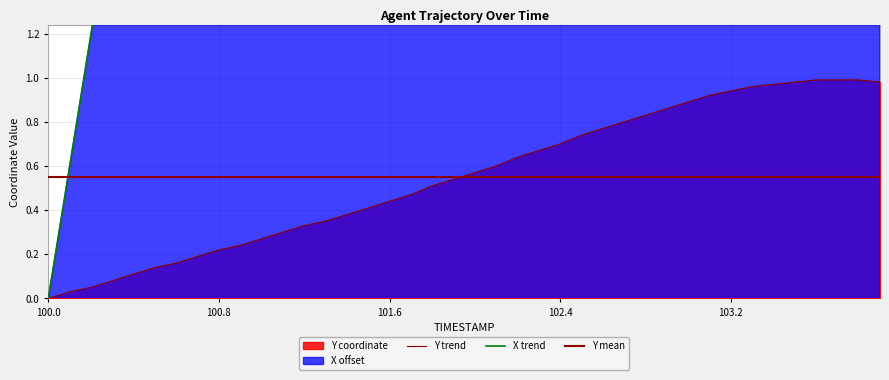

Reading right to left, extract all data points from this chart.

X: 22.1	21.6	21.0	20.5	20.0	19.4	18.8	18.3	17.7	17.1	16.6	16.0	15.4	14.9	14.3	13.7	13.2	12.6	12.0	11.5	10.9	10.3	9.7	9.2	8.6	8.0	7.5	6.9	6.4	5.8	5.3	4.7	4.1	3.6	3.0	2.4	1.8	1.2	0.6	0.0
Y: 1.0	1.0	1.0	1.0	1.0	1.0	1.0	0.9	0.9	0.9	0.9	0.8	0.8	0.8	0.7	0.7	0.7	0.6	0.6	0.6	0.5	0.5	0.5	0.4	0.4	0.4	0.4	0.3	0.3	0.3	0.2	0.2	0.2	0.2	0.1	0.1	0.1	0.1	0.0	0.0